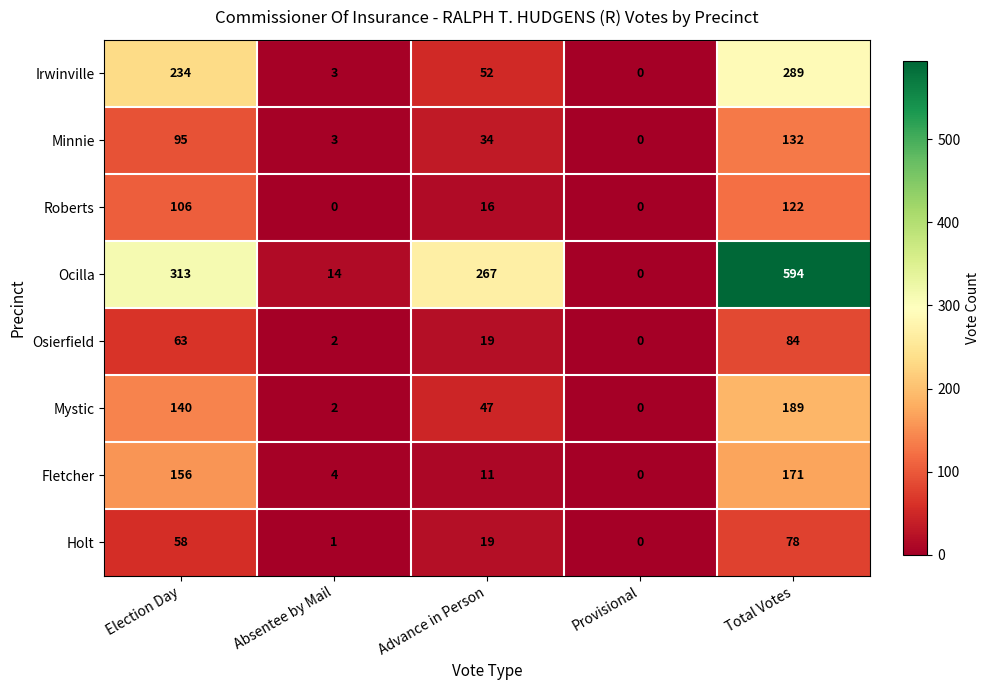

Is it true that Roberts equals 106 at Election Day?

True